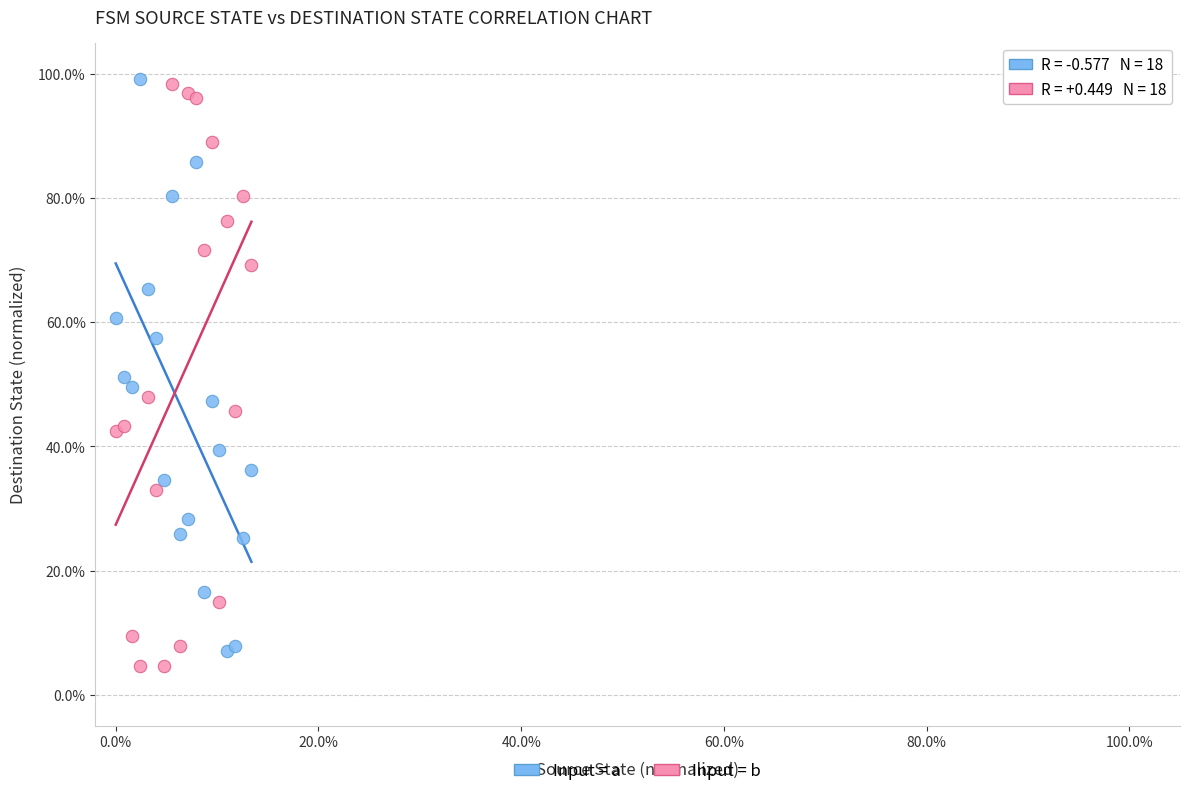

What are all the series names shown in the legend?

Input = a, Input = b